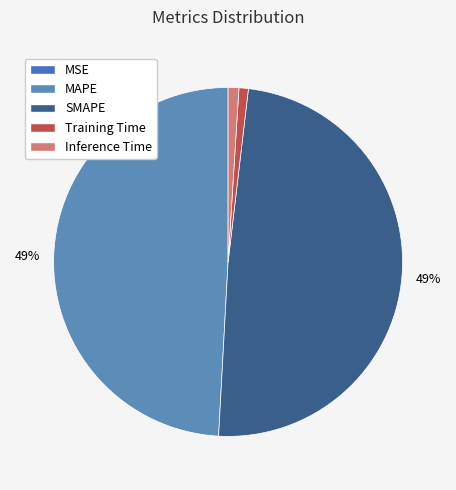

Count the number of slices in the pie.

5